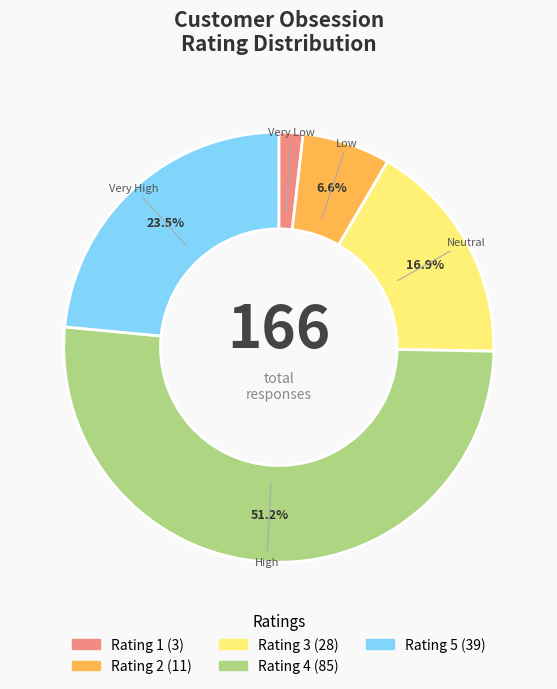

Is there any slice that represents more than half of the pie?

Yes